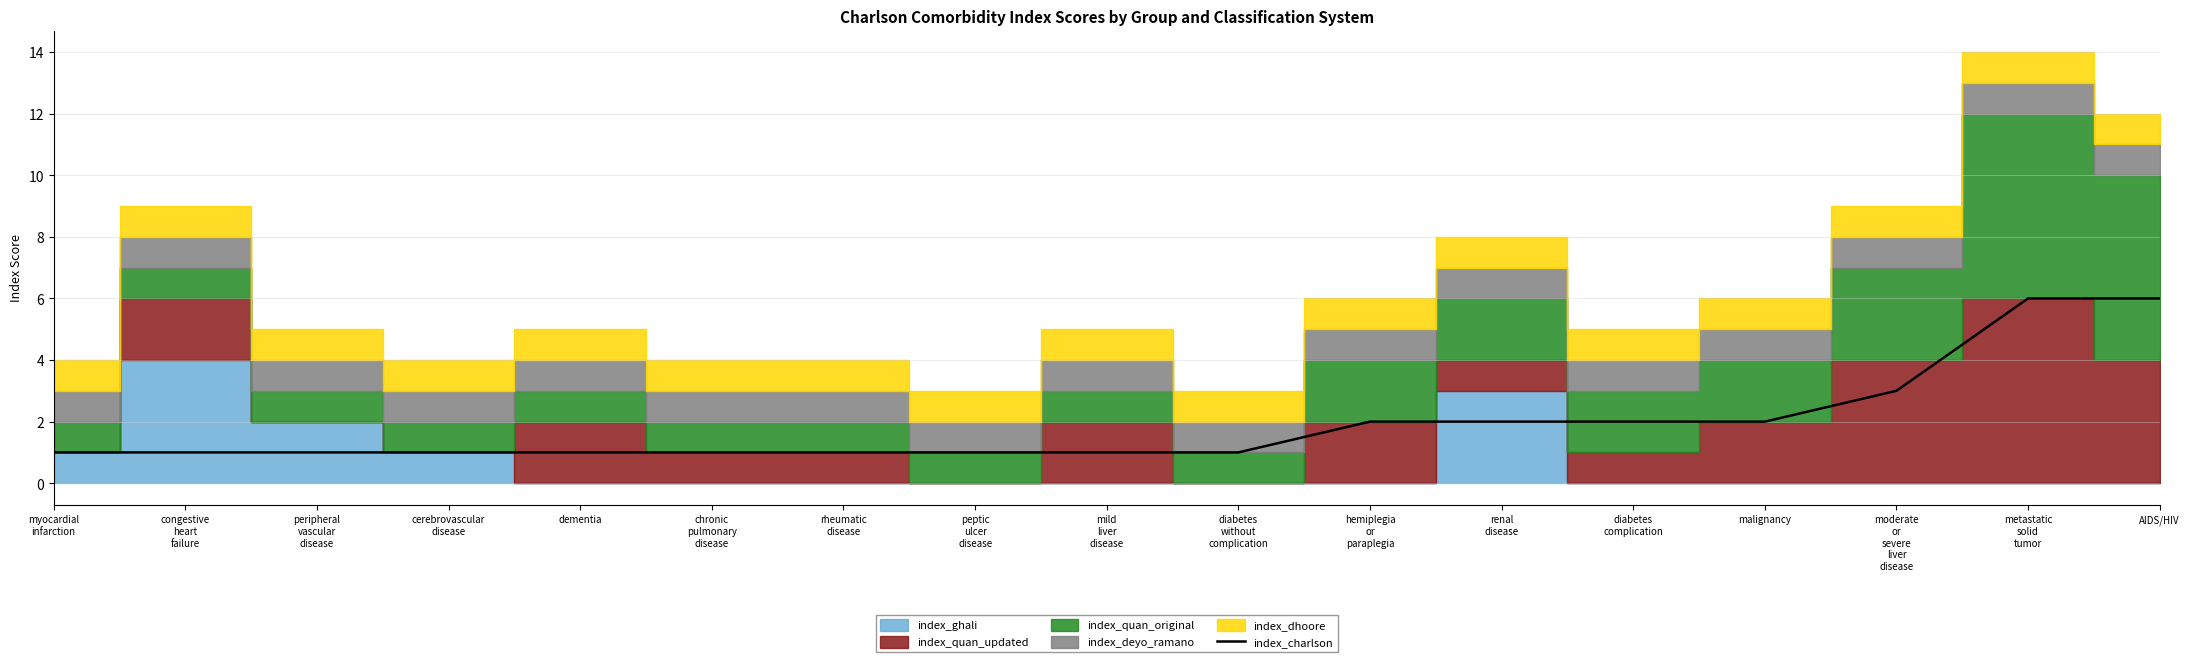

What position from the right is peptic
ulcer
disease?

10